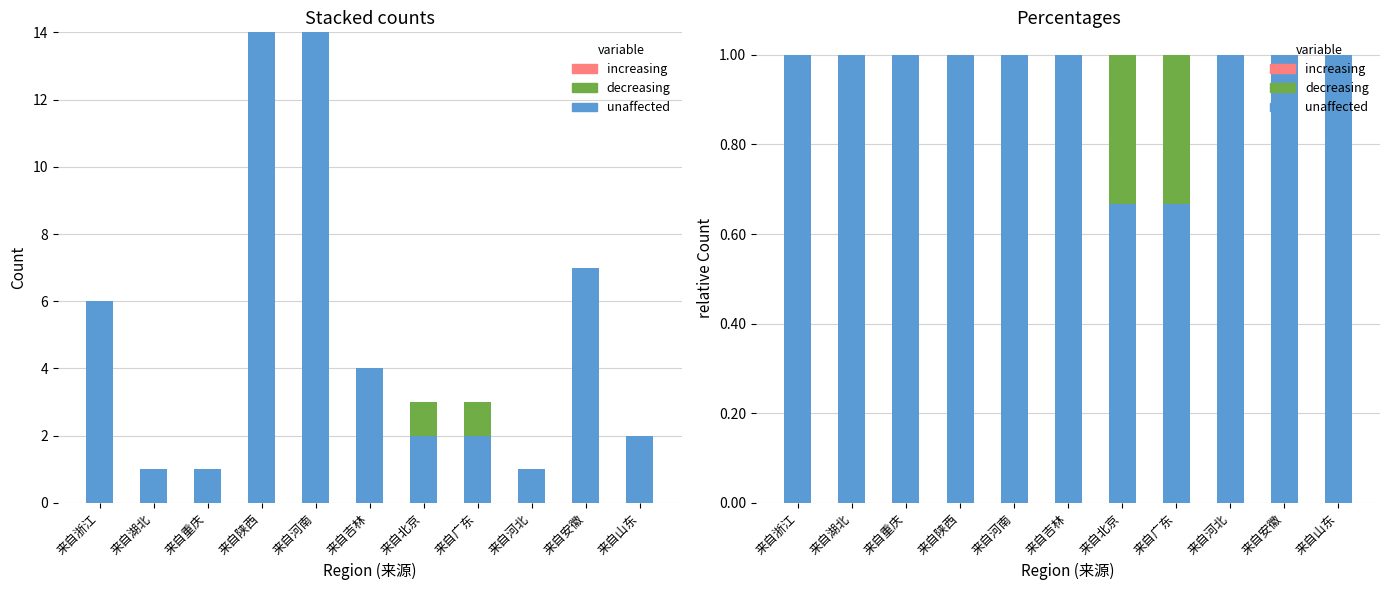

What is the total value across all series at 来自河北?

1.0